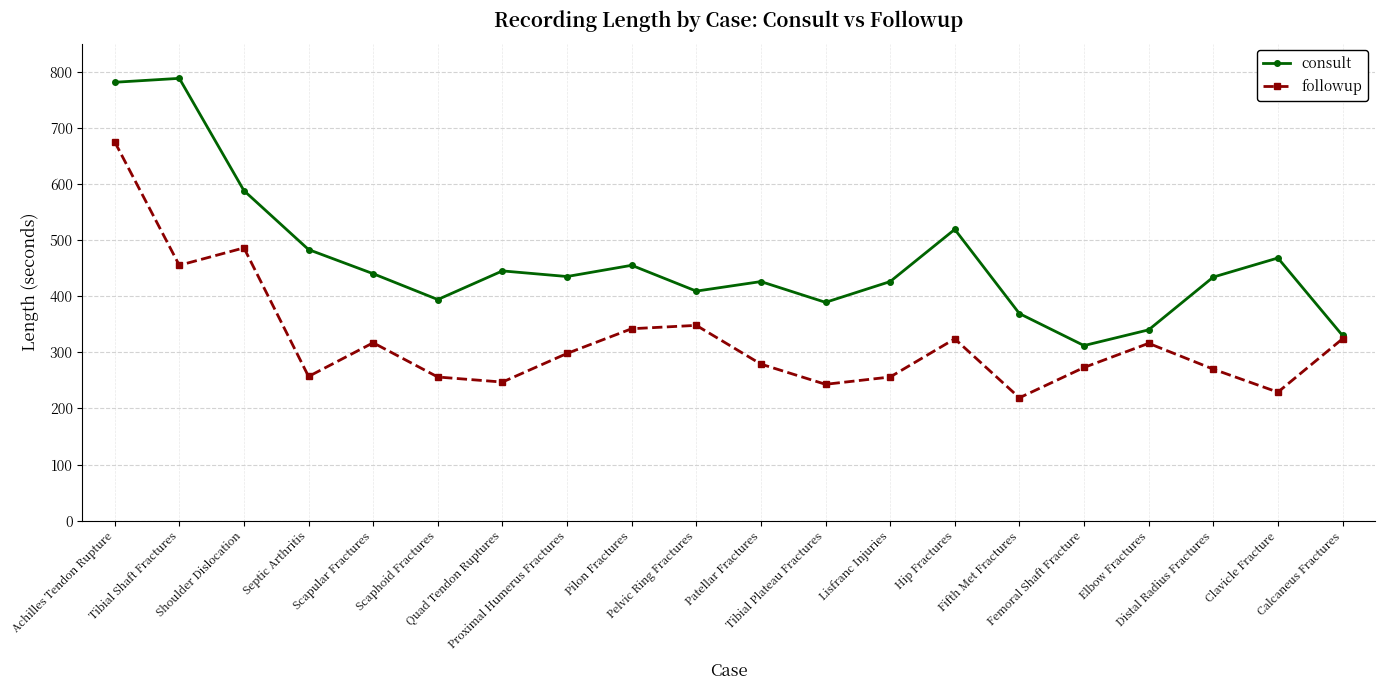

Which series has the largest total across all categories?

consult